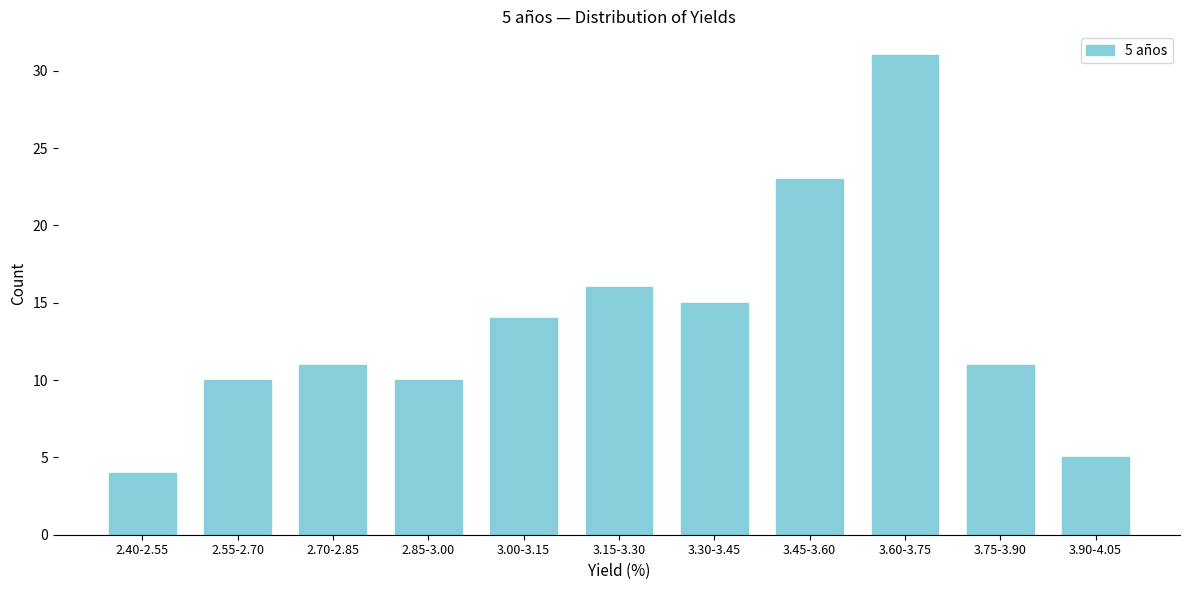

Reading left to right, extract all data points from this chart.

4	10	11	10	14	16	15	23	31	11	5